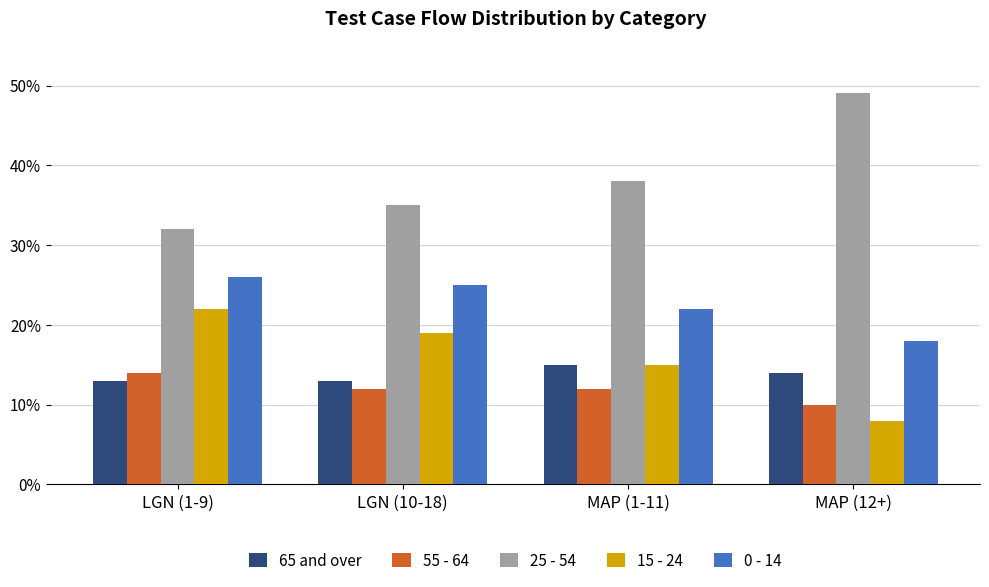

What is the spread (max minus min) of values at MAP (1-11)?

26